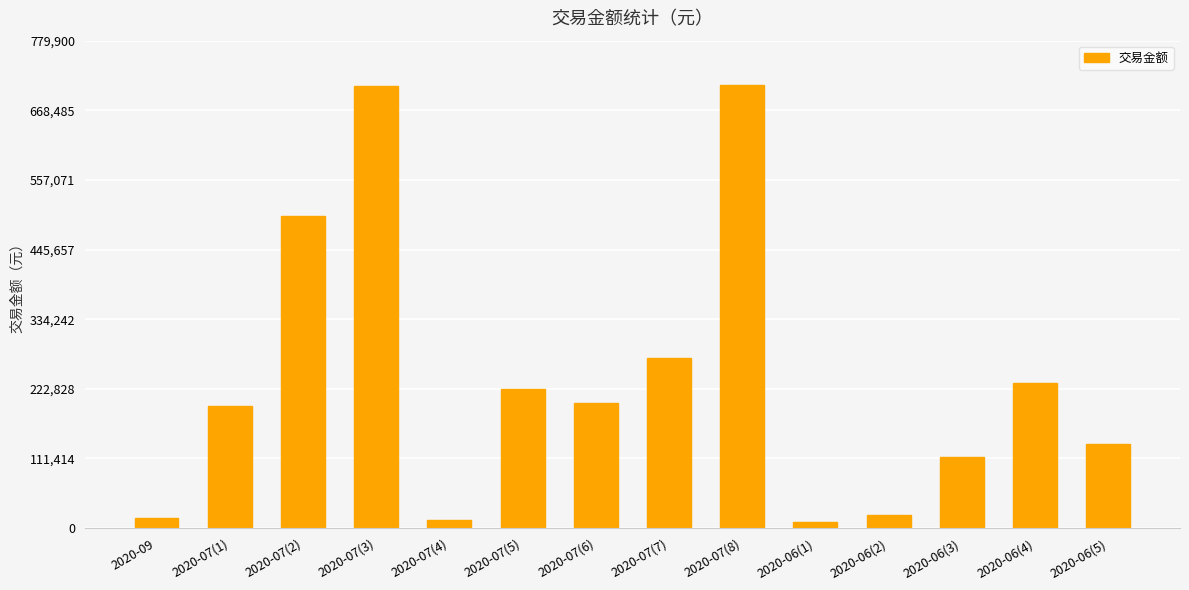

What position from the right is 2020-07(8)?

6